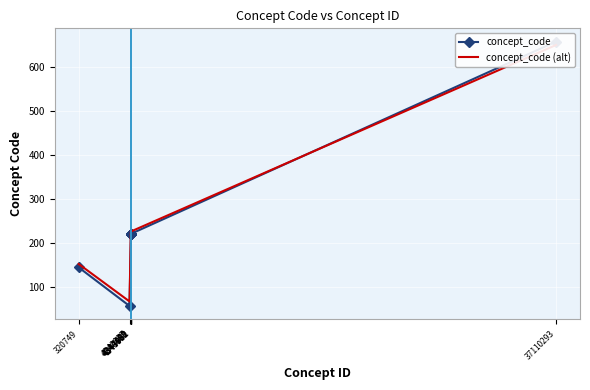

How many values in the concept_code (alt) series are below 227?

2